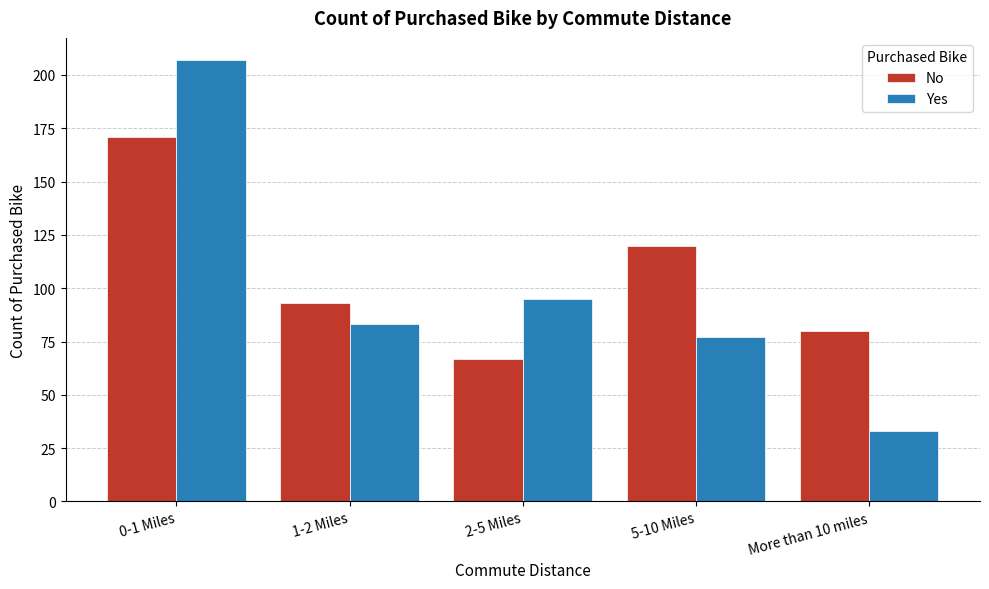

Reading left to right, what are all the values shown in this chart?

No: 171	93	67	120	80
Yes: 207	83	95	77	33